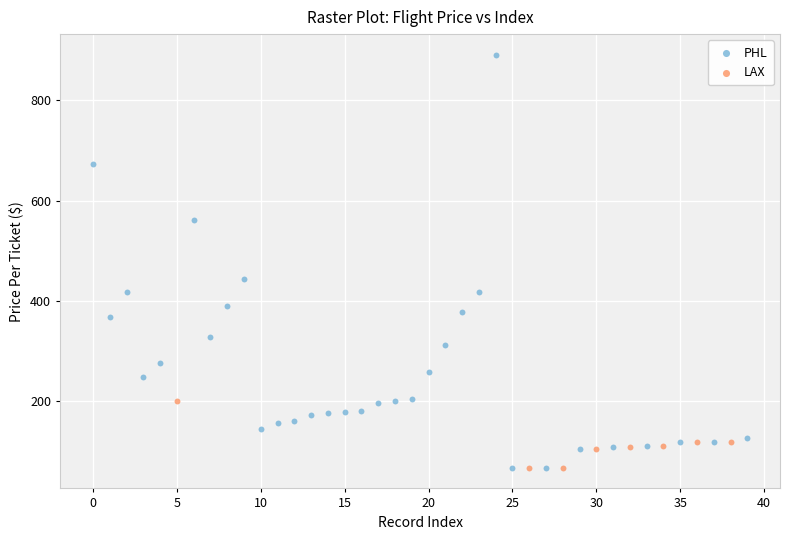

Which series reaches the maximum Y coordinate?

PHL